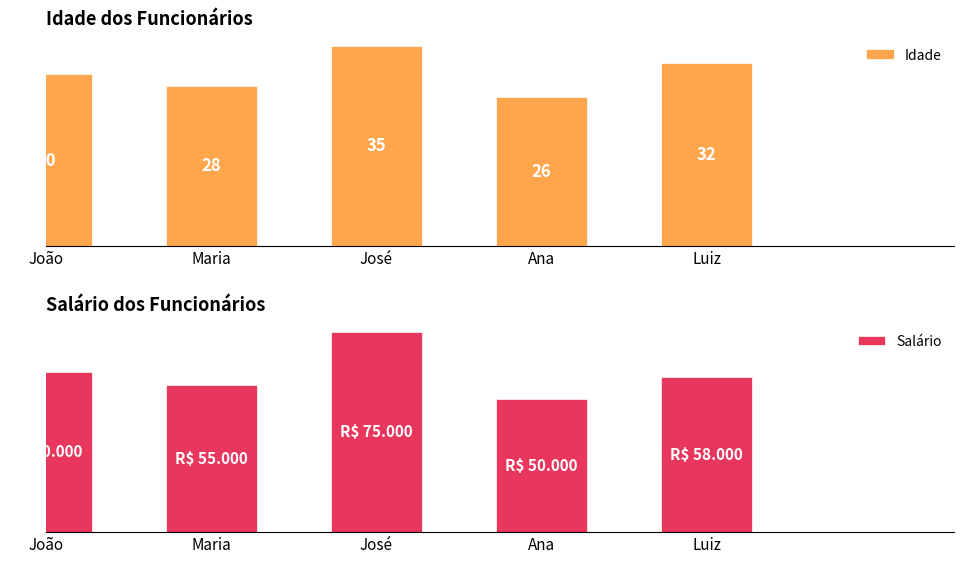

At which category is the sum across all series the highest?

José